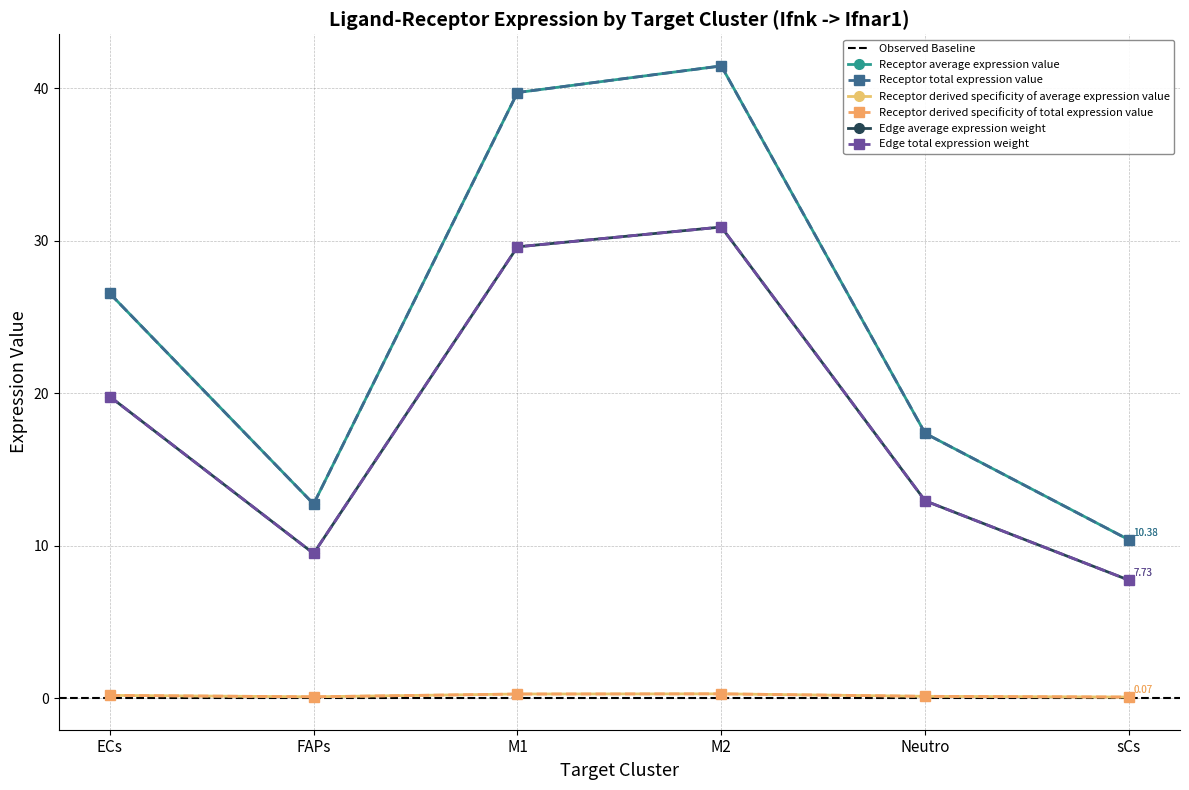

List the series in order of their peak value, highest first.

Receptor average expression value, Receptor total expression value, Edge average expression weight, Edge total expression weight, Receptor derived specificity of average expression value, Receptor derived specificity of total expression value